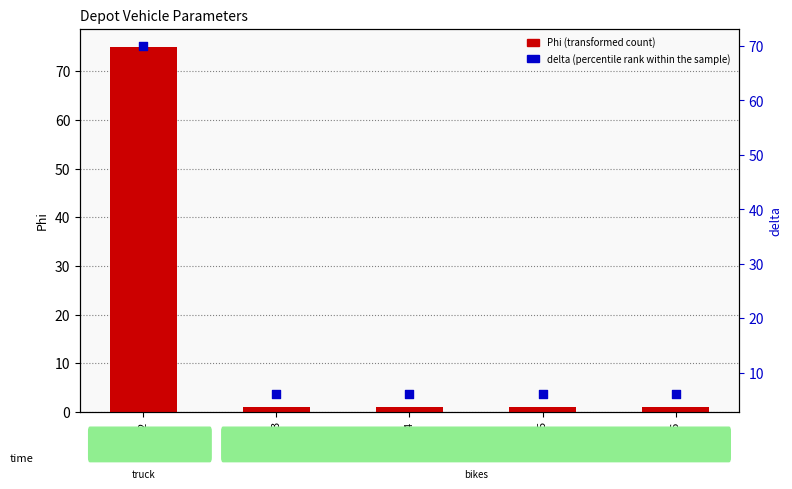

Which series has the largest total across all categories?

delta (percentile rank within the sample)